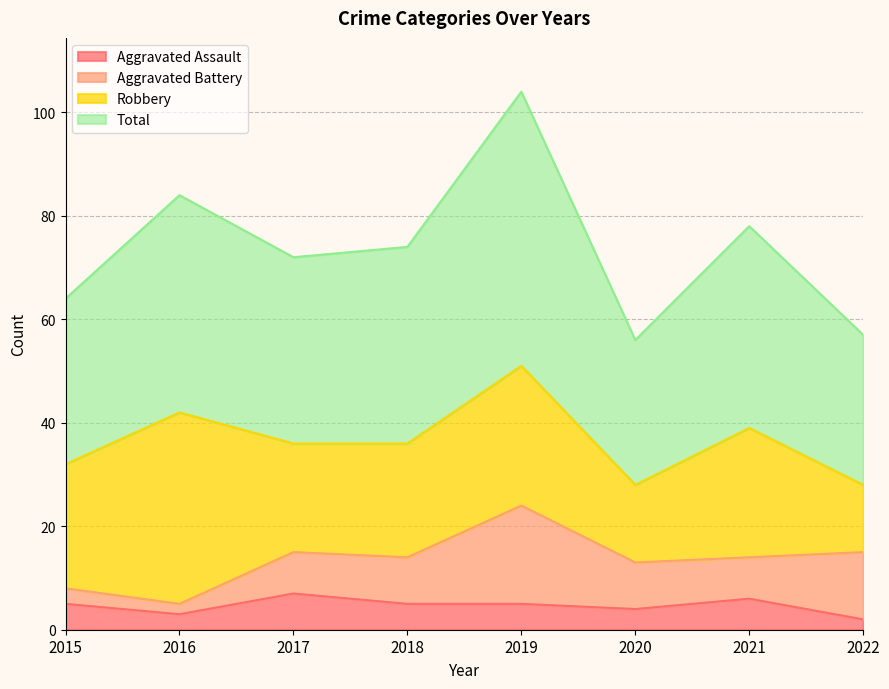

Which series has the largest total across all categories?

Total